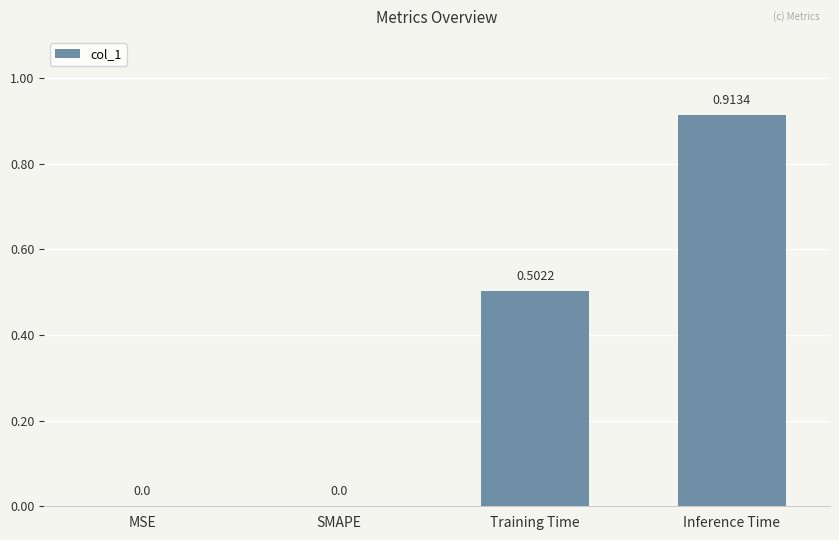

Which label corresponds to the largest value in the chart?

Inference Time